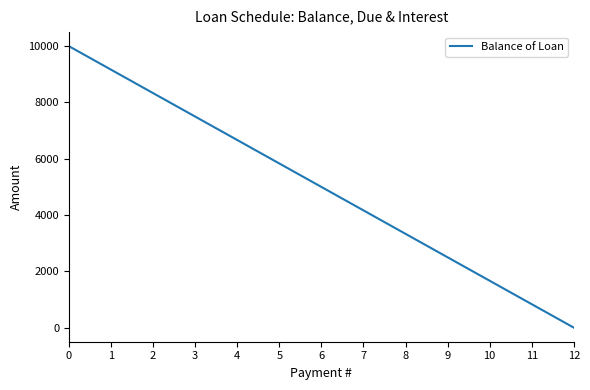

What is the change in value from 6 to 8?

-1666.7